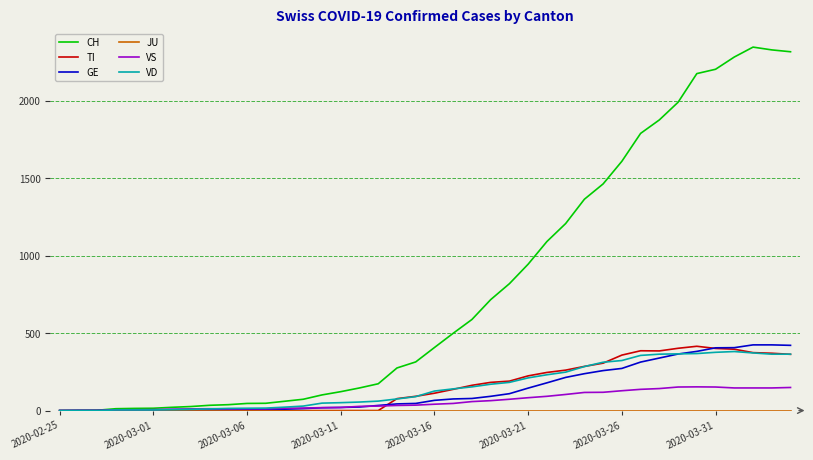

What is the greatest value displayed?

2346